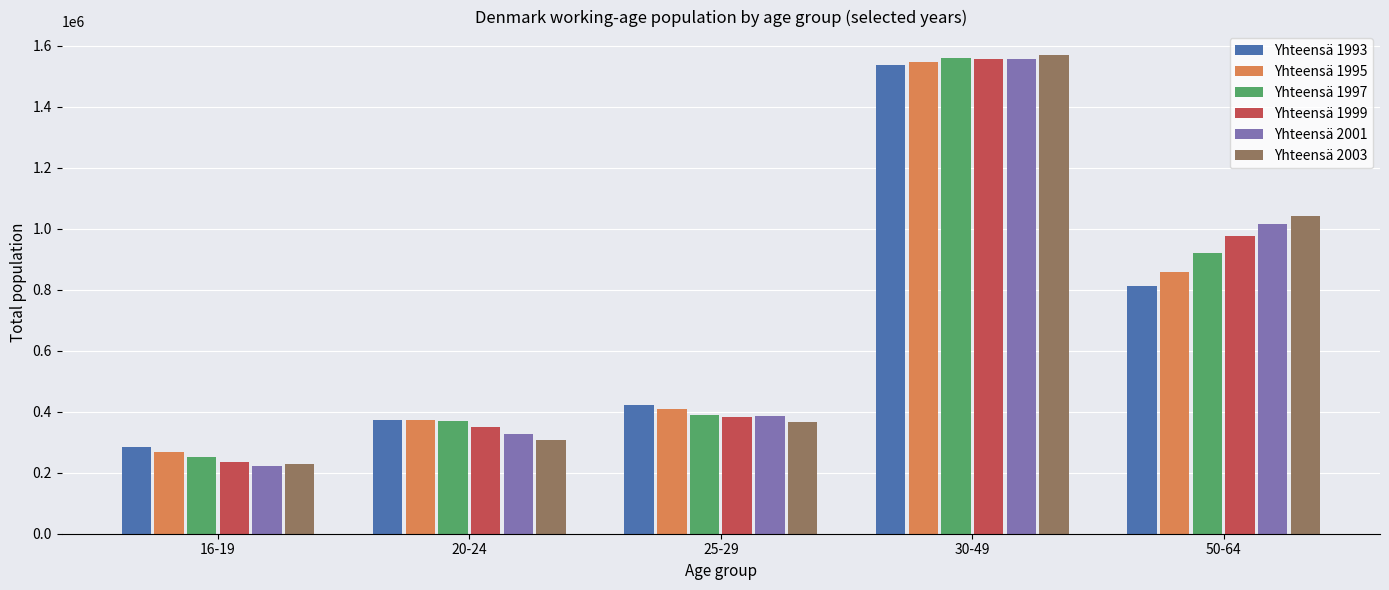

Reading right to left, list all the values displayed in this chart.

Yhteensä 1993: 50-64=811163	30-49=1537627	25-29=423701	20-24=374324	16-19=284743
Yhteensä 1995: 50-64=857433	30-49=1548154	25-29=408250	20-24=373891	16-19=267575
Yhteensä 1997: 50-64=921959	30-49=1559512	25-29=388442	20-24=369767	16-19=250085
Yhteensä 1999: 50-64=977026	30-49=1558161	25-29=382635	20-24=350075	16-19=233877
Yhteensä 2001: 50-64=1014682	30-49=1557886	25-29=384918	20-24=326414	16-19=221932
Yhteensä 2003: 50-64=1042777	30-49=1568882	25-29=365296	20-24=308389	16-19=227366